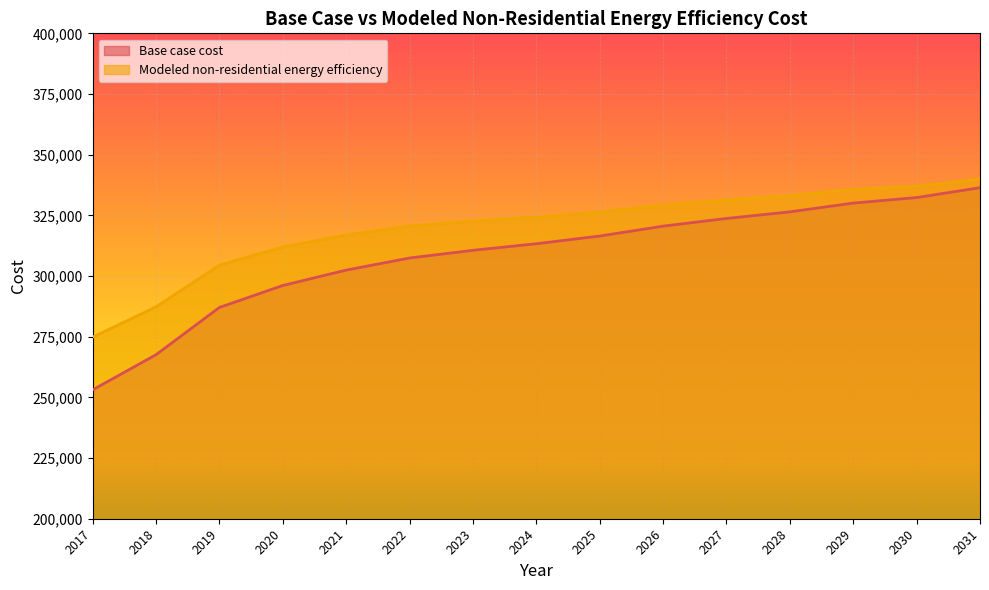

List the series in order of their peak value, lowest first.

Base case cost, Modeled non-residential energy efficiency